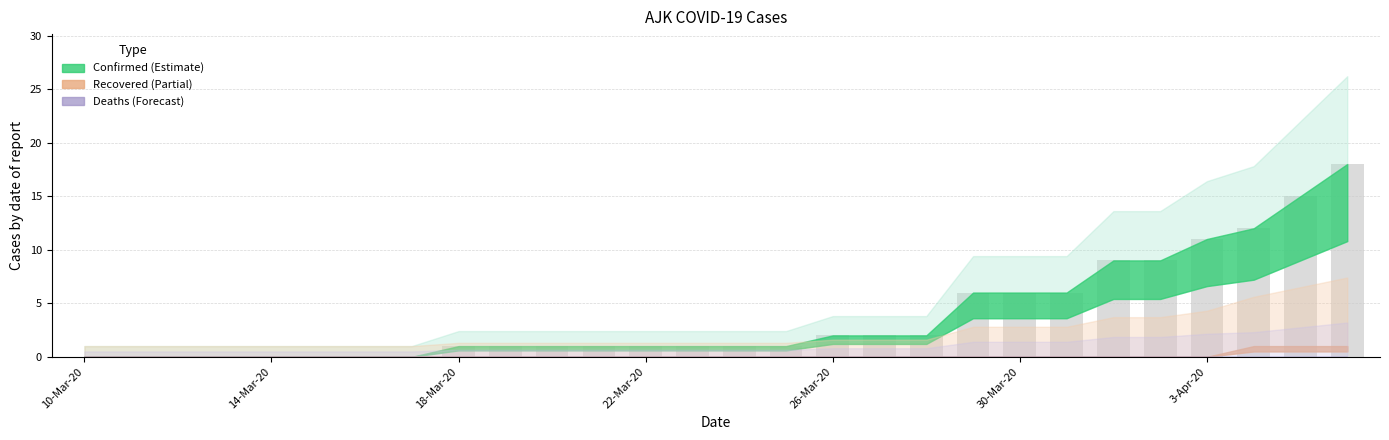

What is the sum of all values?

106